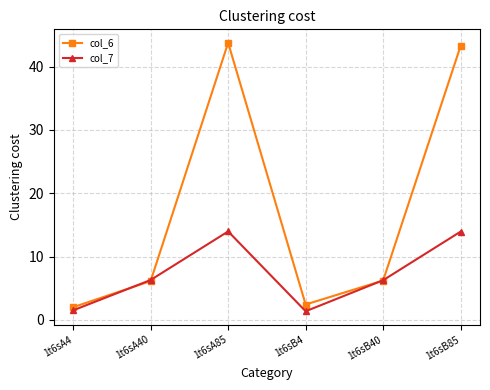

What is the sum of the col_7 values at 1t6sB40 and 1t6sA40?

12.6